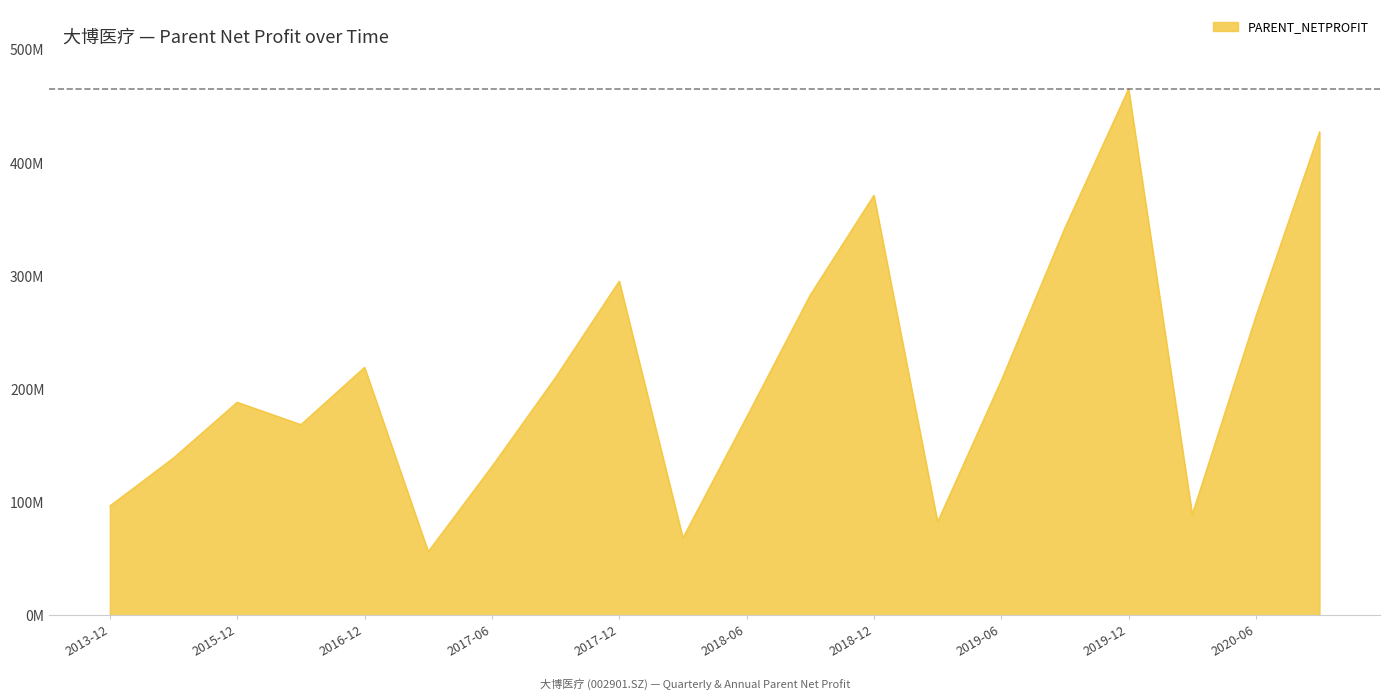

At which label is the value closest to 260978050?

2020-06